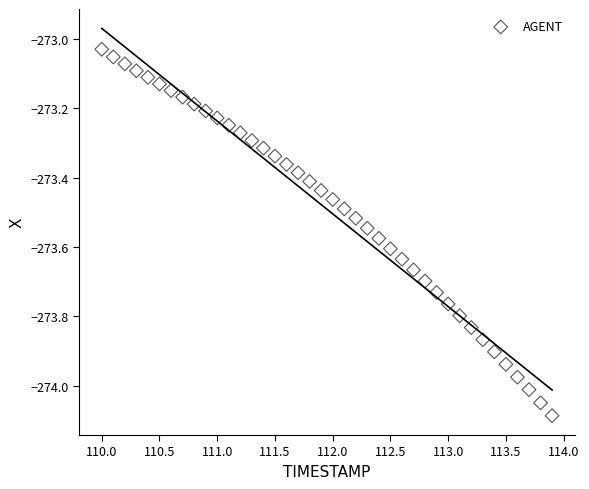

What is the range of X values (max minus min)?

3.9